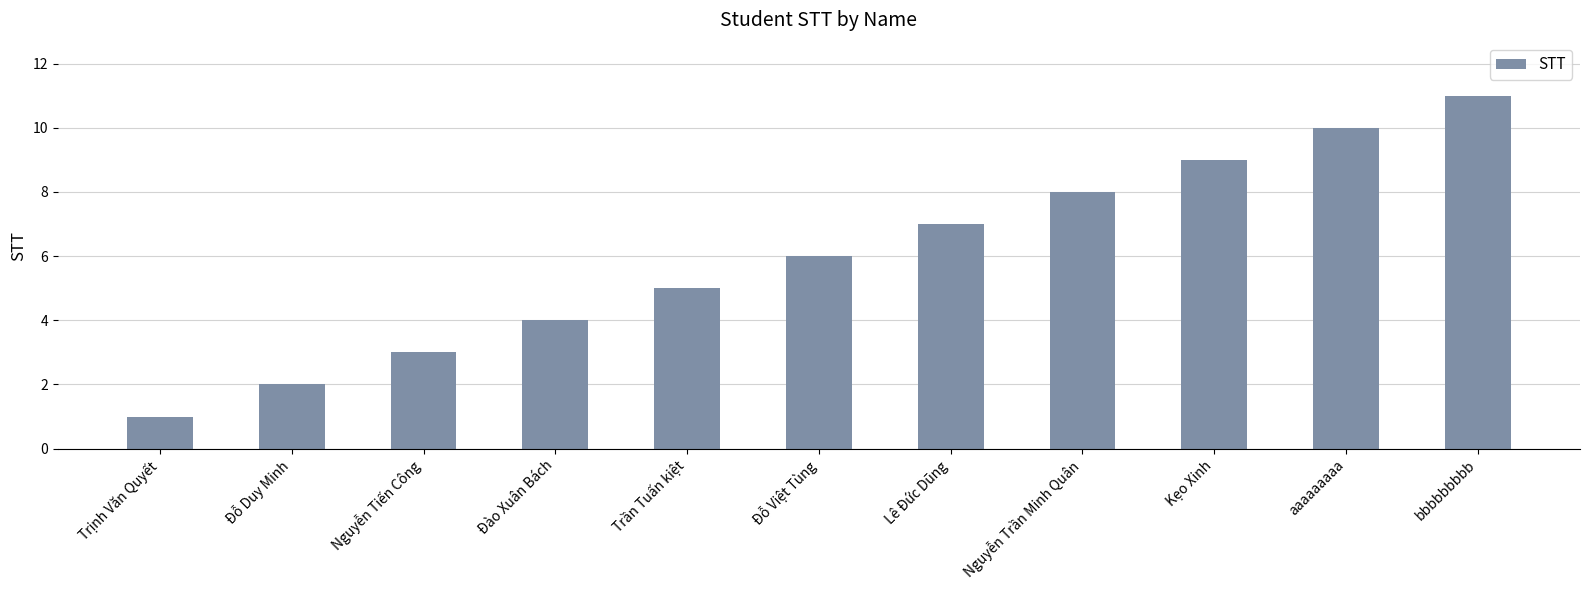

Count the number of categories in the chart.

11